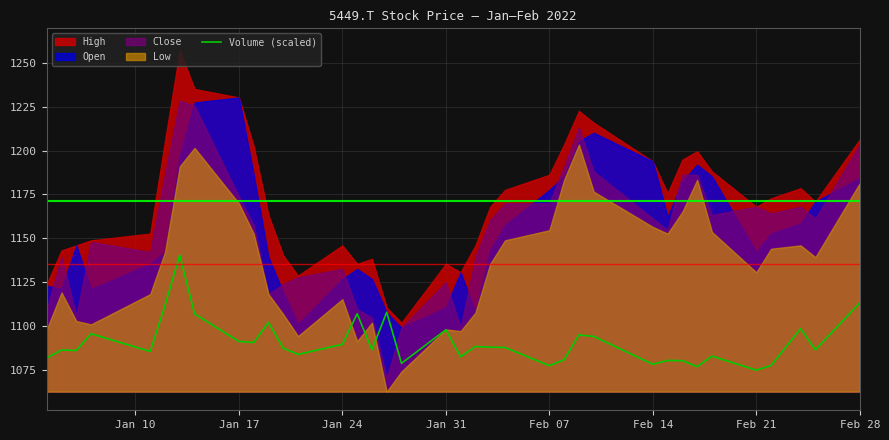

What is the maximum value for Volume (scaled)?

1140.5